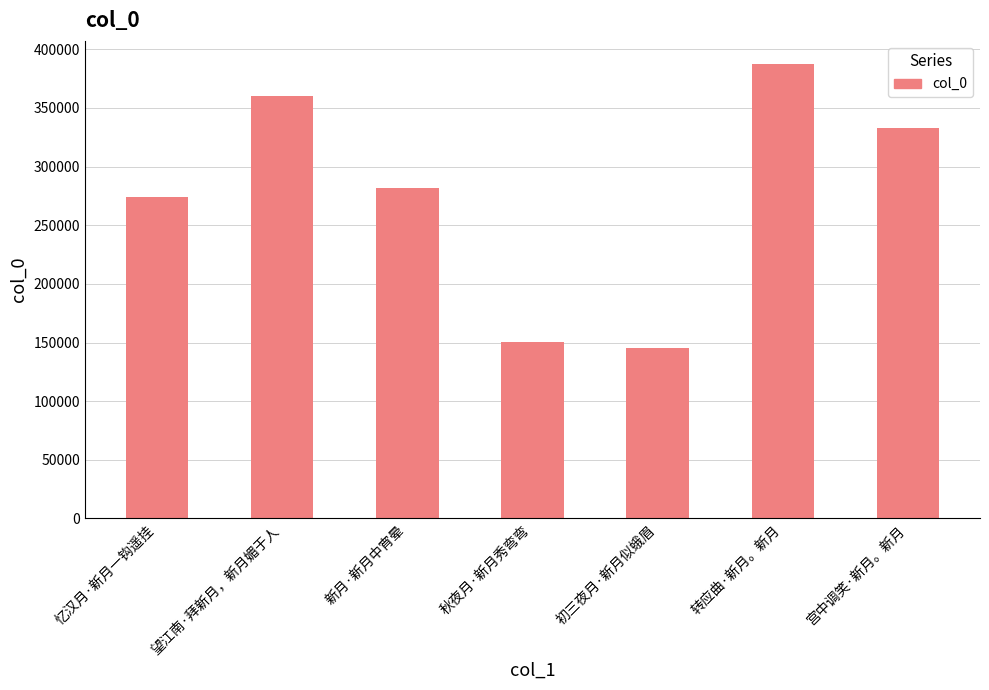

What is the value of the 6th bar from the left?

387759